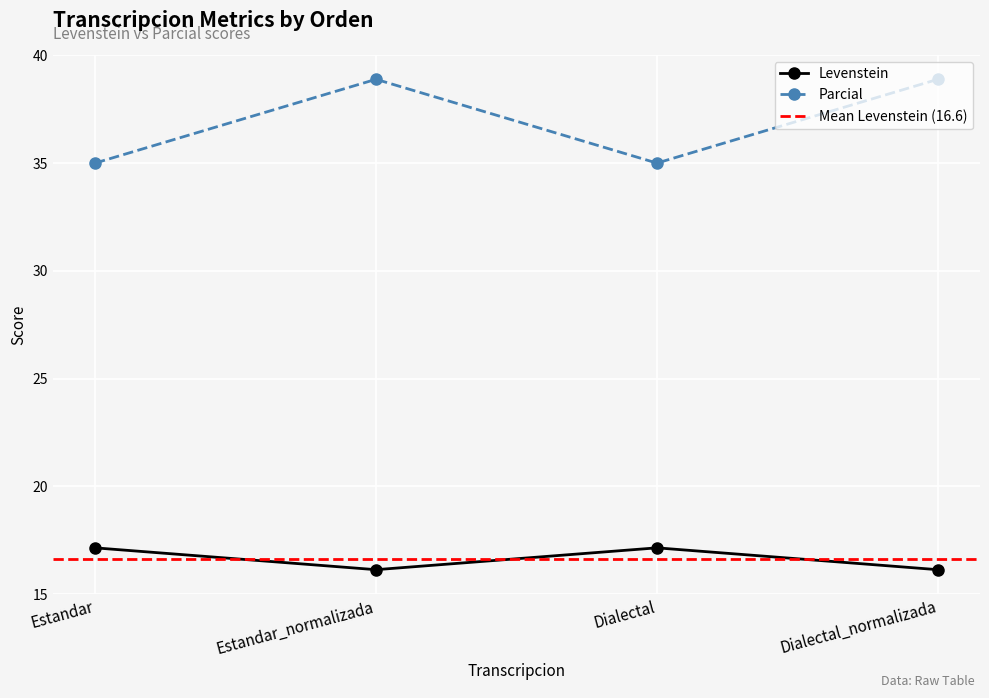

What is the sum of all Parcial values?

147.8